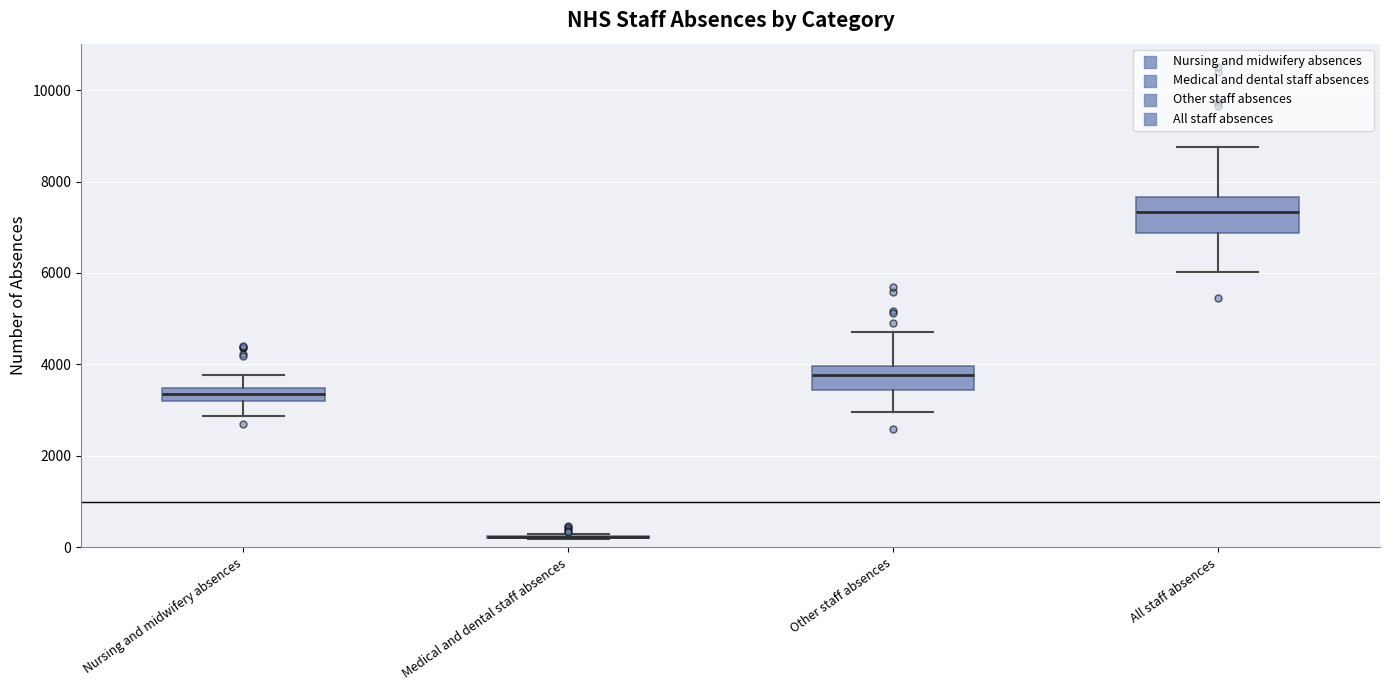

Comparing the boxes themselves (not the whiskers), which one is the tallest?

All staff absences